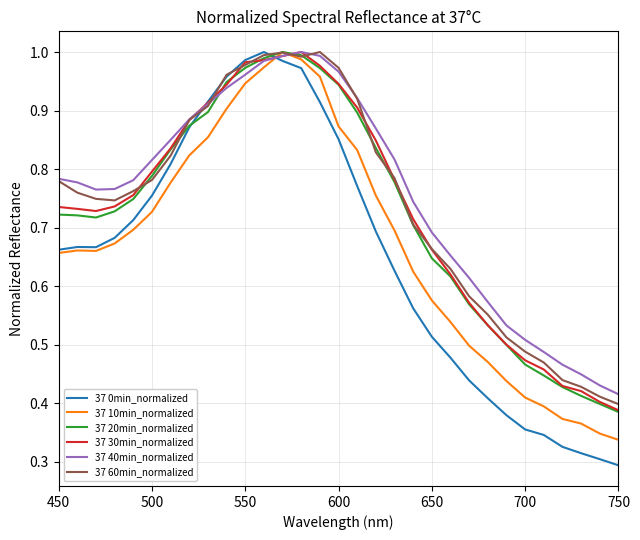

Which series has the largest range (max minus min)?

37 0min_normalized